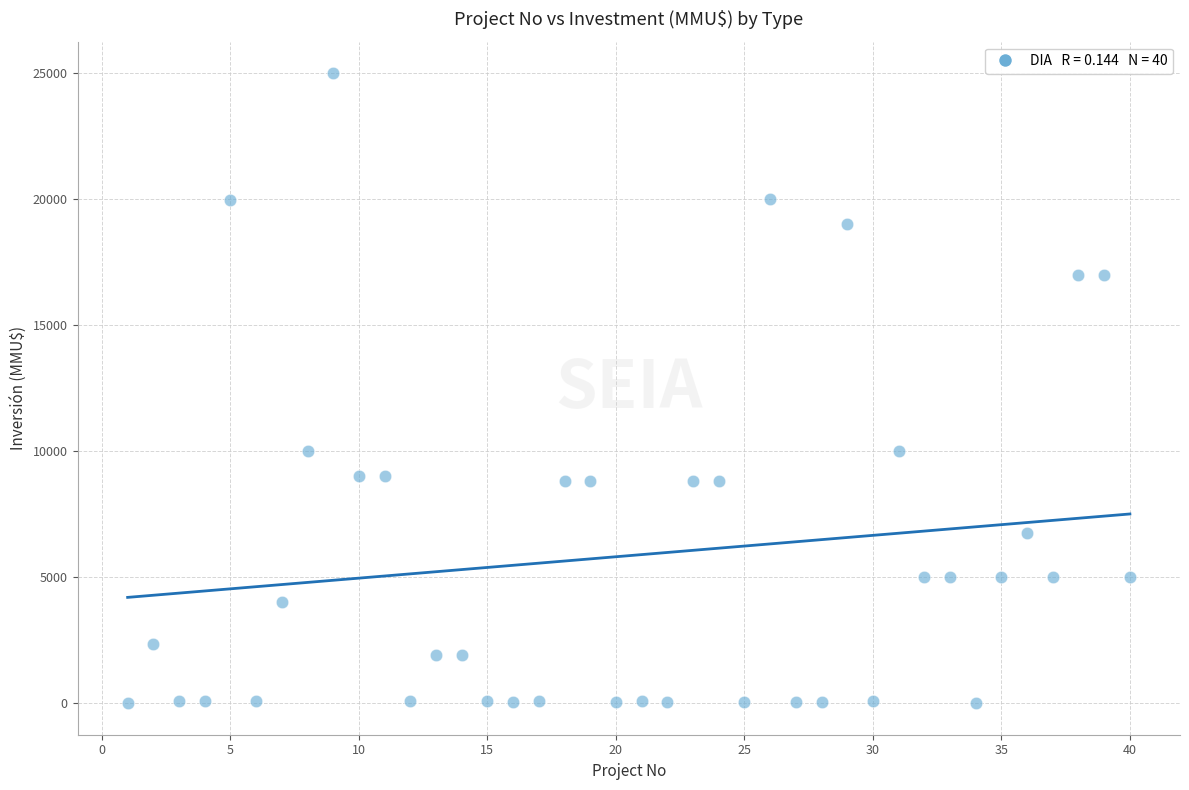

What is the range of X values (max minus min)?

39.0